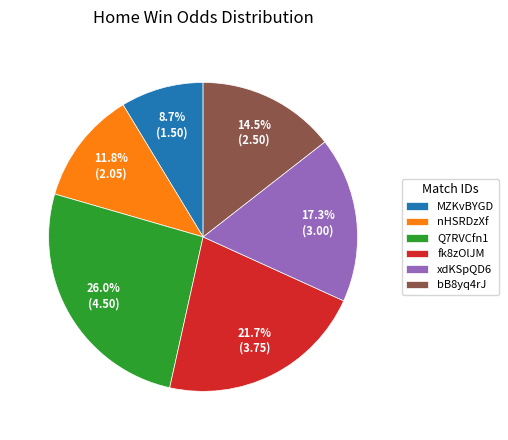

Combined, do xdKSpQD6 and bB8yq4rJ account for over 50%?

No